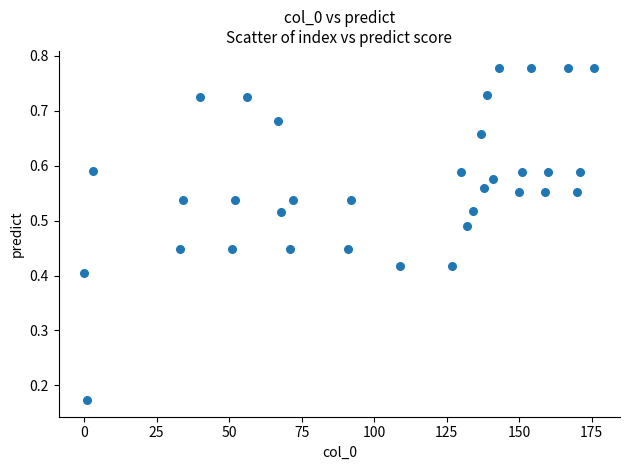

What is the range of X values (max minus min)?

176.0